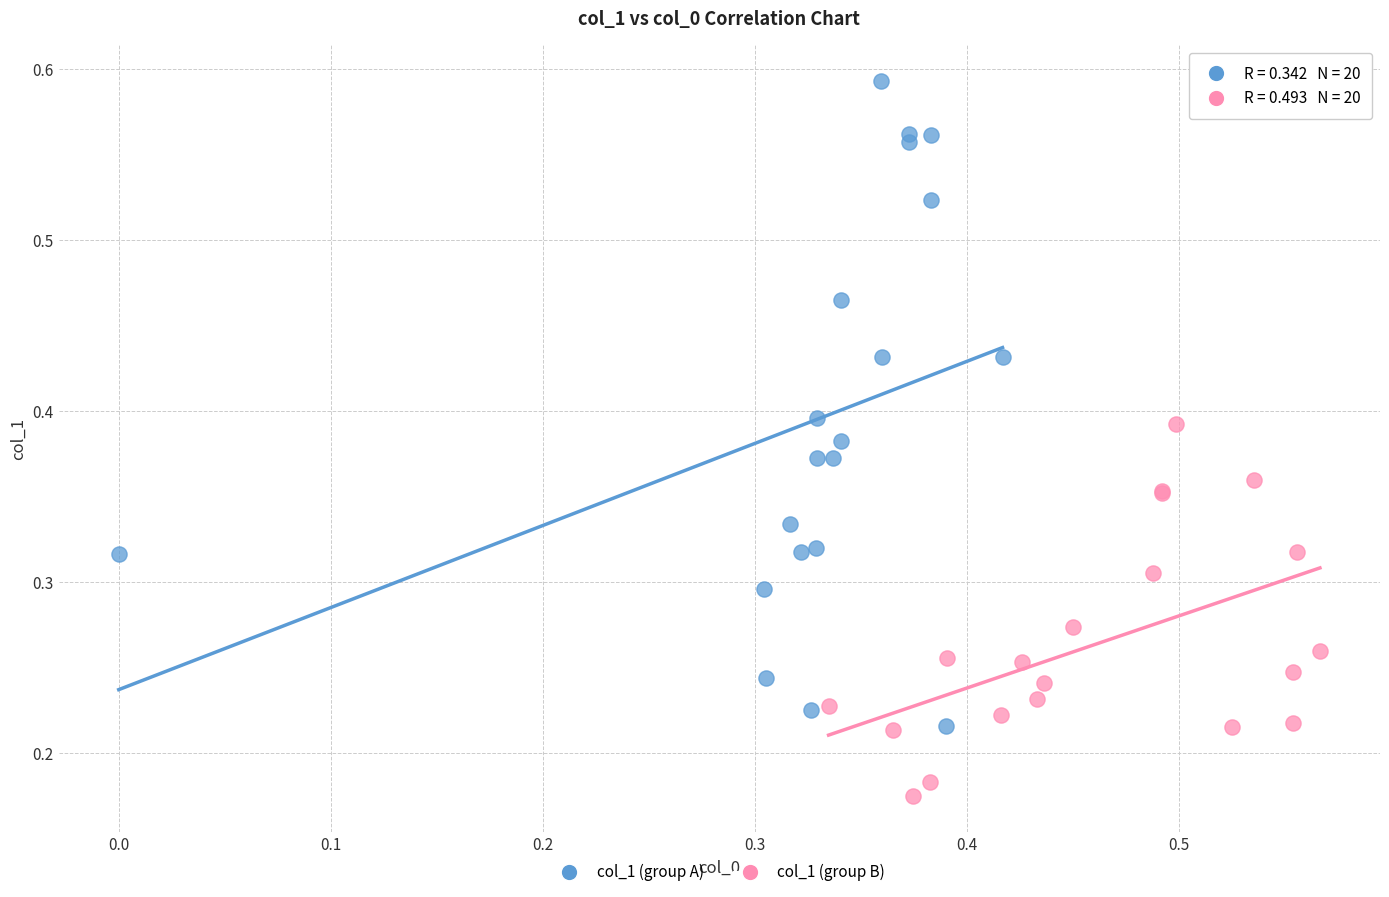

Which series reaches the minimum Y coordinate?

col_1 (group B)